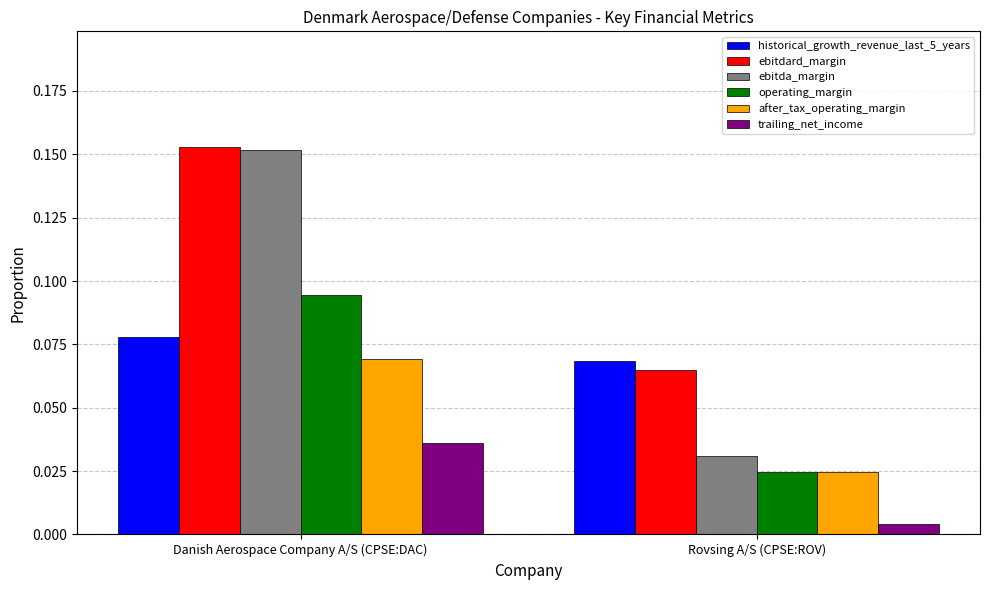

Is it true that historical_growth_revenue_last_5_years equals 0.0 at Danish Aerospace Company A/S (CPSE:DAC)?

False